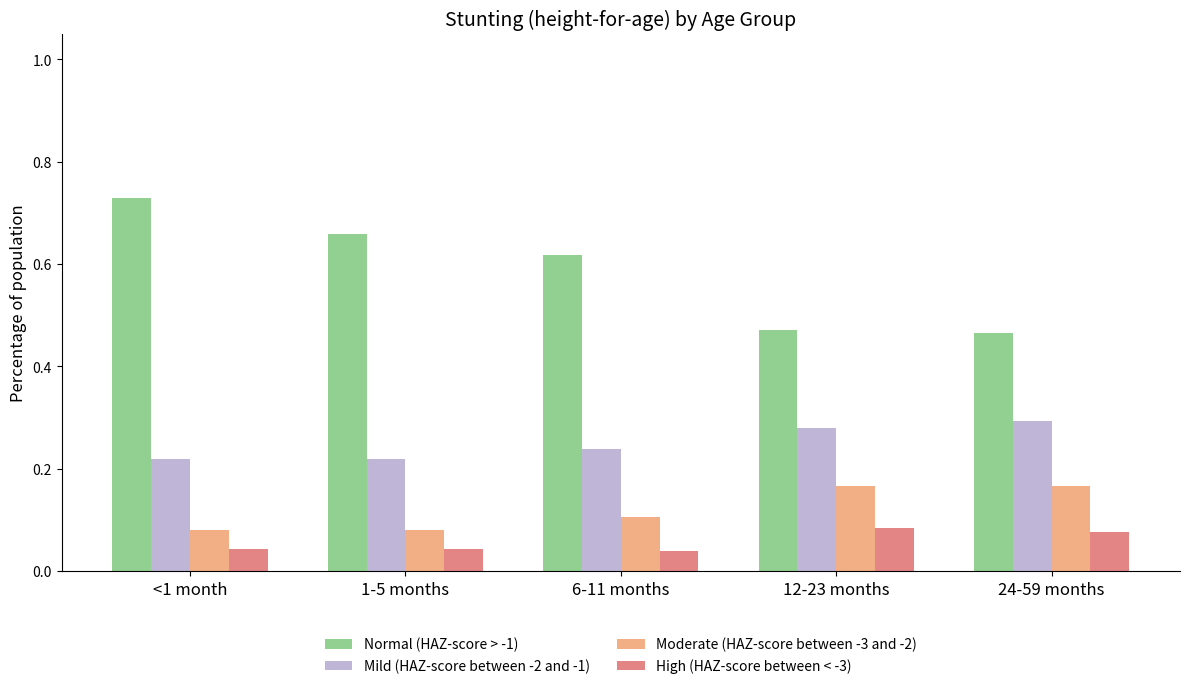

List the series in order of their peak value, highest first.

Normal (HAZ-score > -1), Mild (HAZ-score between -2 and -1), Moderate (HAZ-score between -3 and -2), High (HAZ-score between < -3)